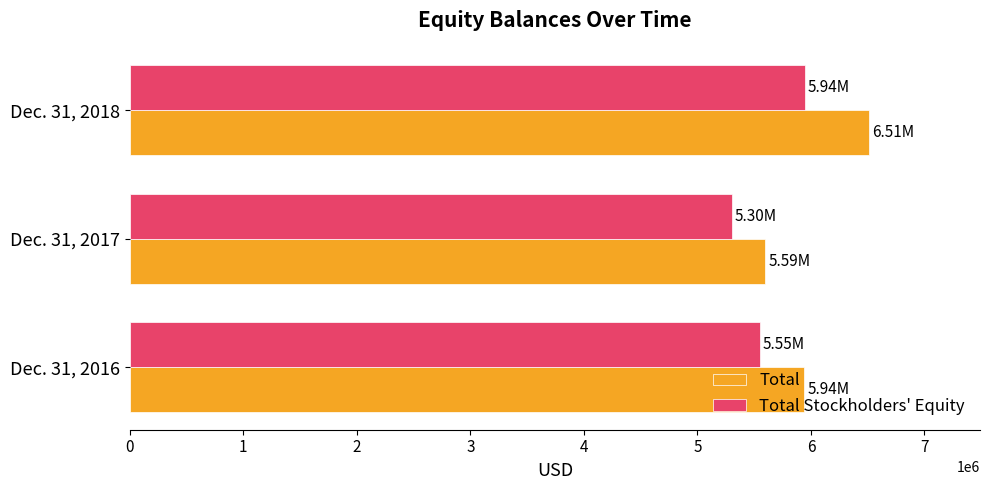

At which category is the sum across all series the highest?

Dec. 31, 2018